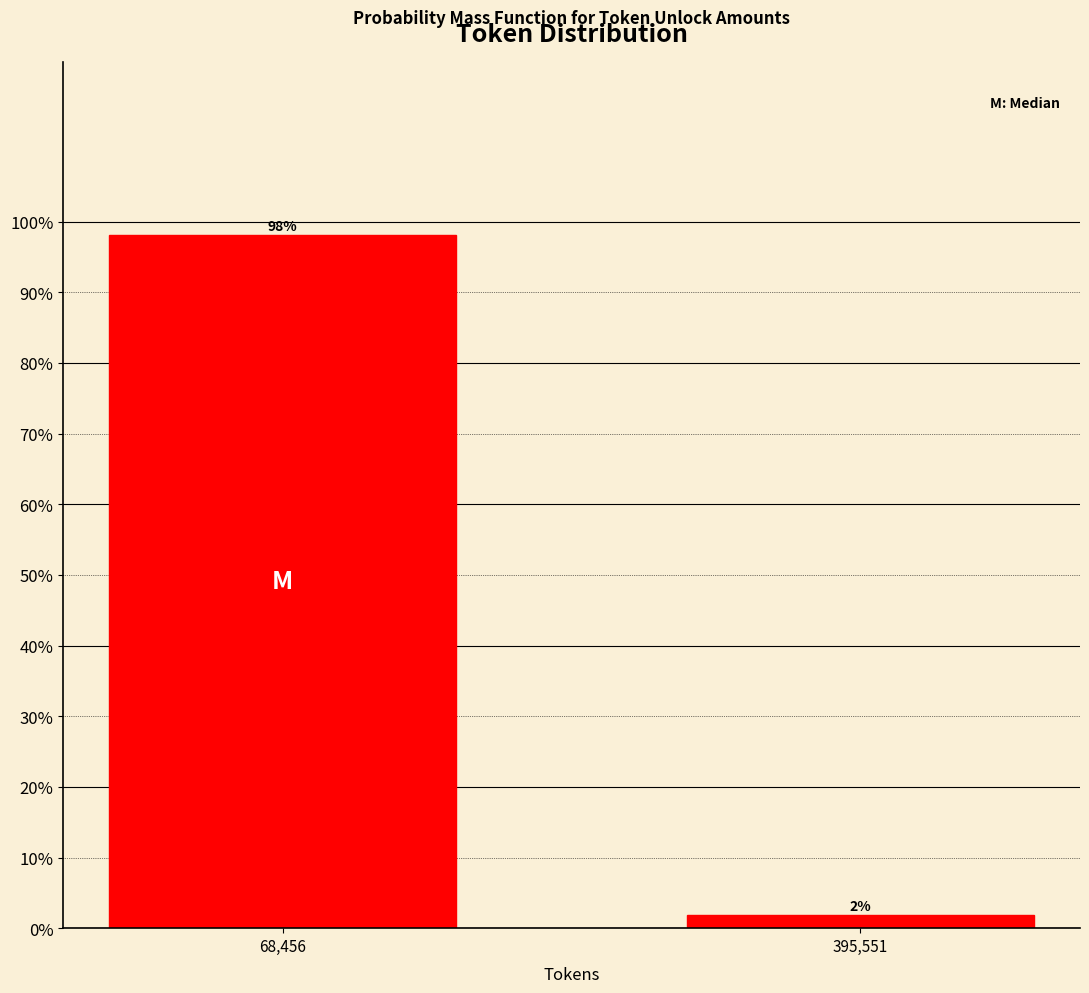

Where does the data first go above 98?

68,456